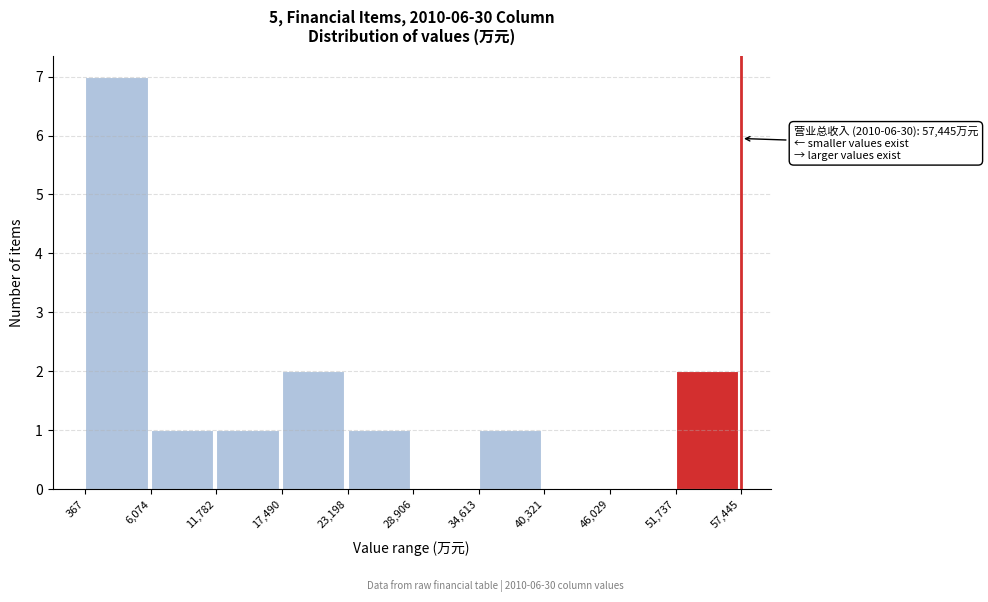

Which range on the x-axis has the tallest bar?

367 to 6,074